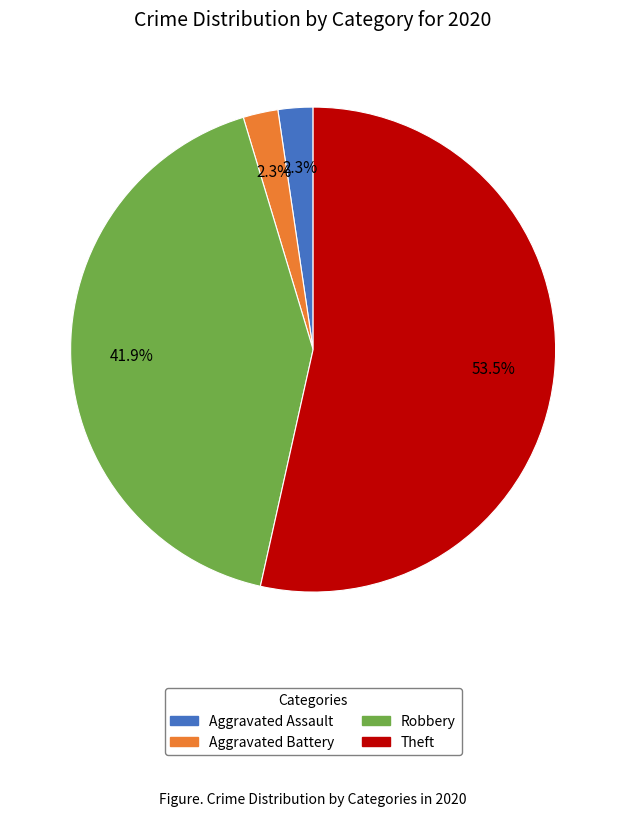

To the nearest percent, what percentage of the pie is Aggravated Assault?

2%